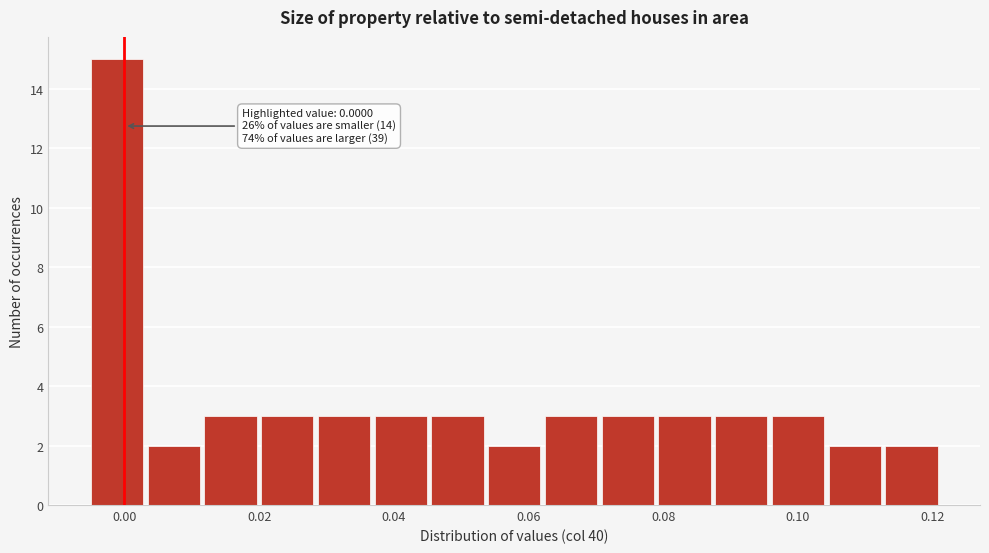

Which range on the x-axis has the tallest bar?

-0.004 to 0.004